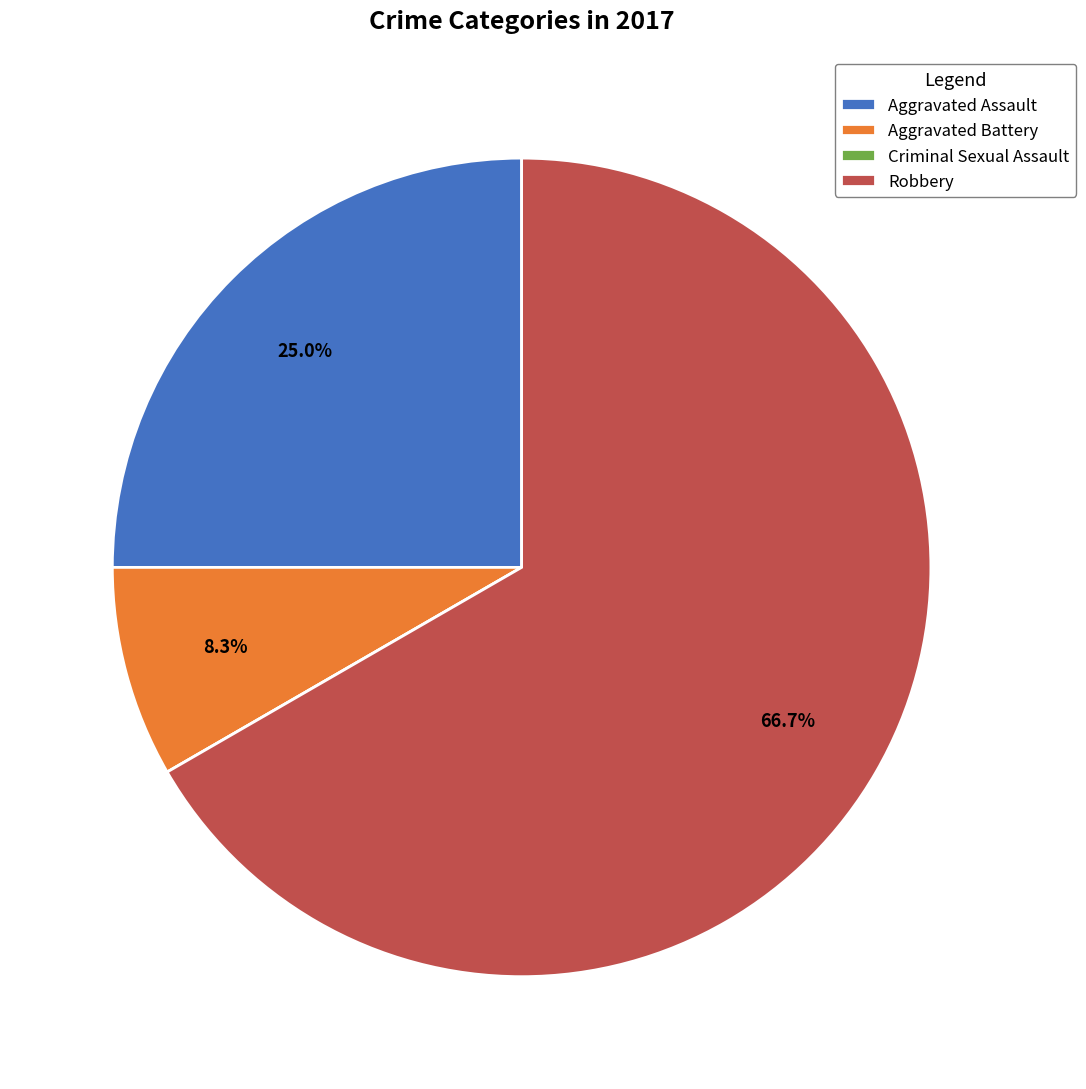

To the nearest percent, what is the difference between the largest and smallest slice percentages?

67%